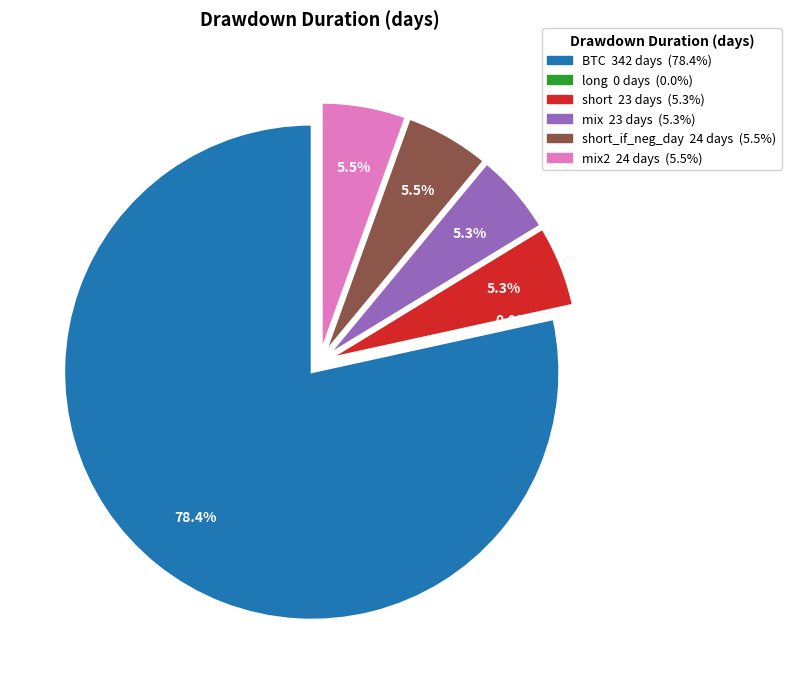

Combined, what portion of the pie is long and BTC?

78.4%